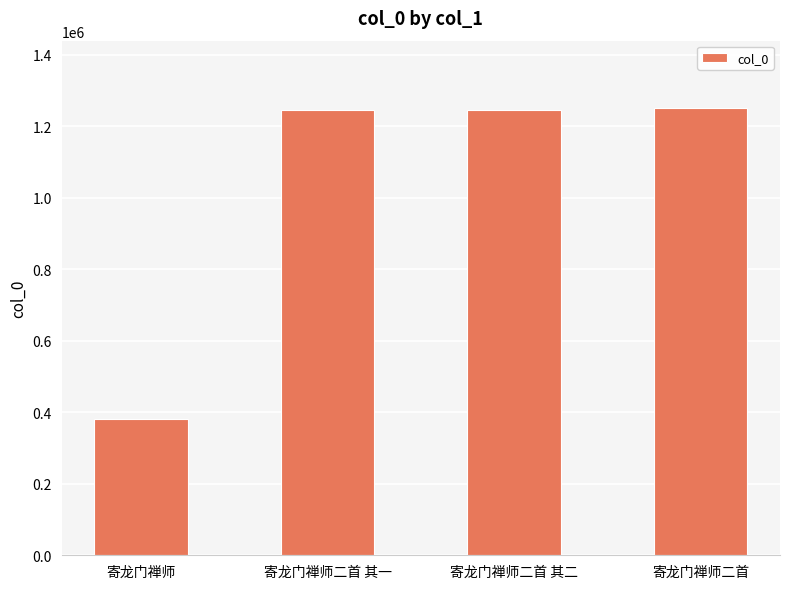

What is the smallest value displayed?

382178